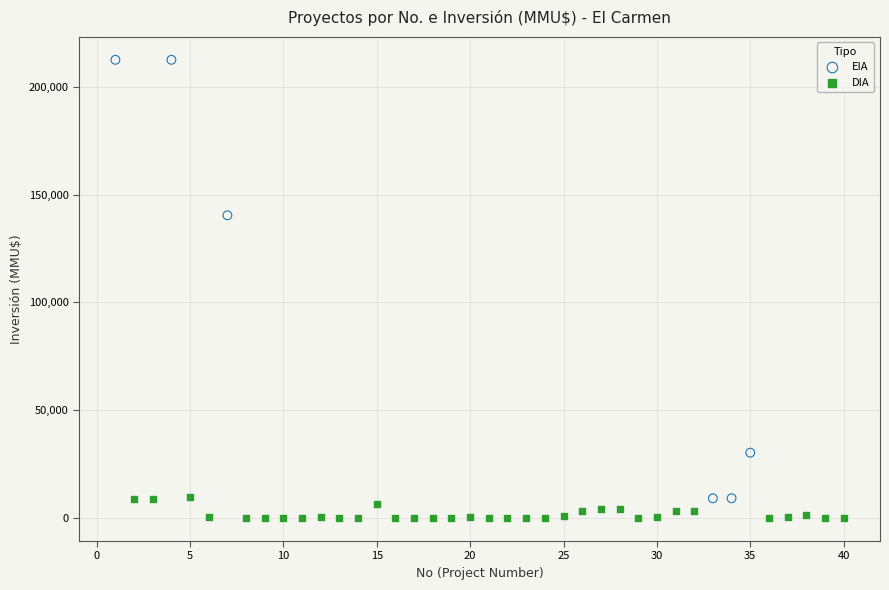

Which series contains the highest Y value?

EIA